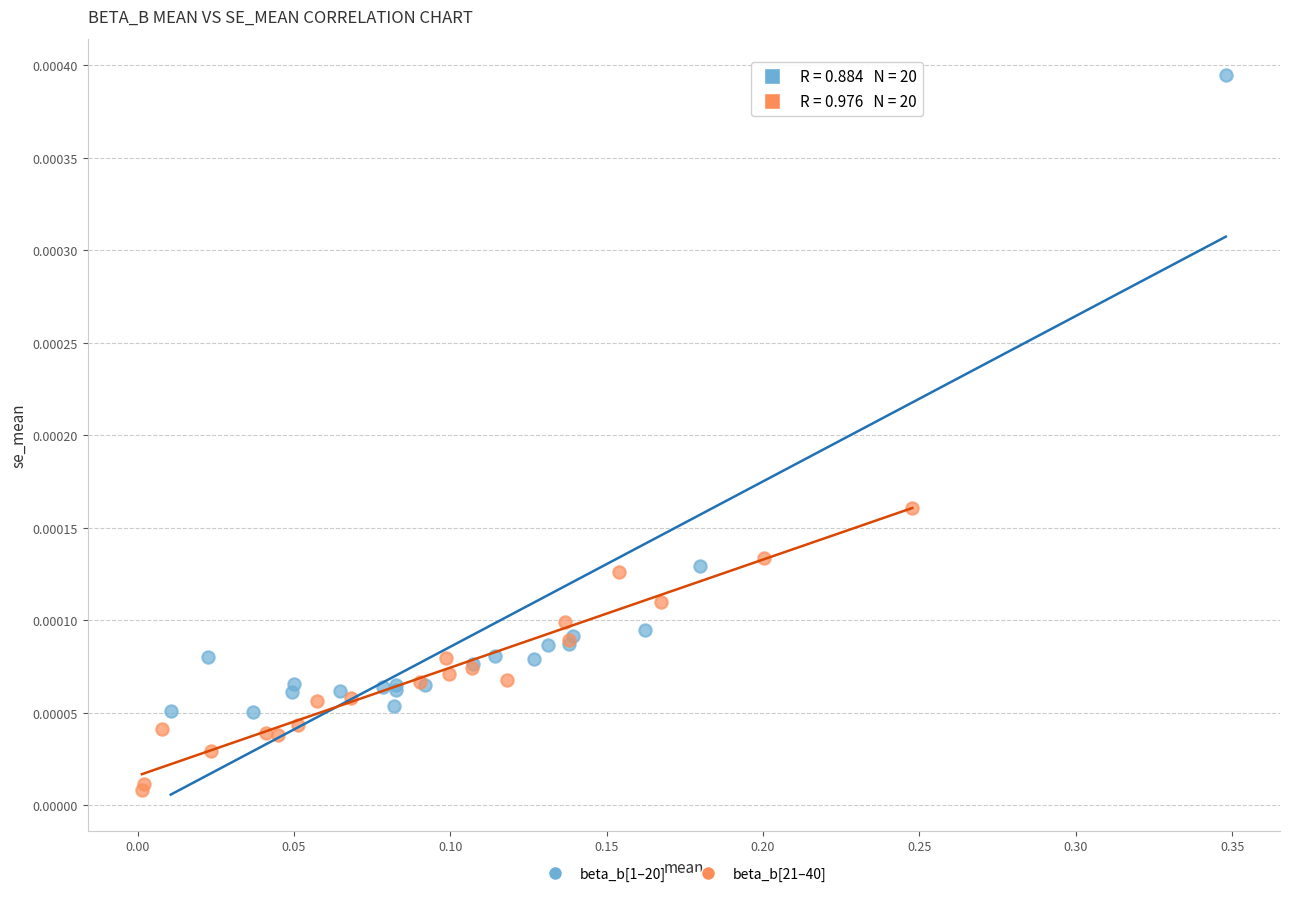

Which series has the largest Y range (max minus min)?

beta_b[1–20]